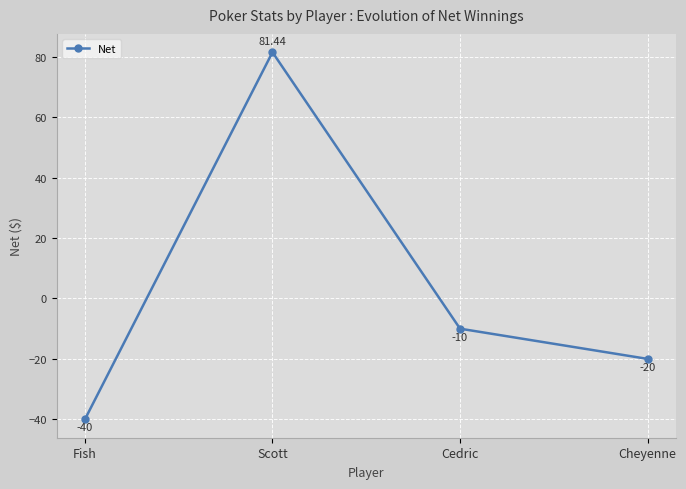

Does the chart display data point markers on the line(s)?

Yes